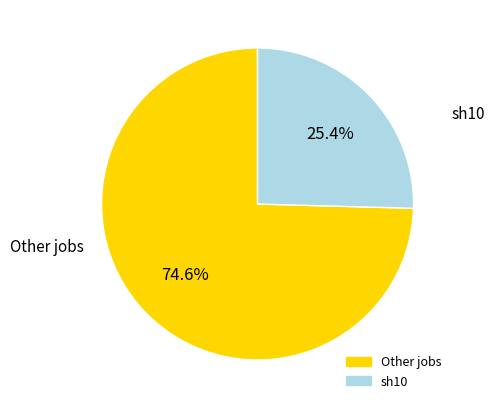

Does any single category account for the majority?

Yes